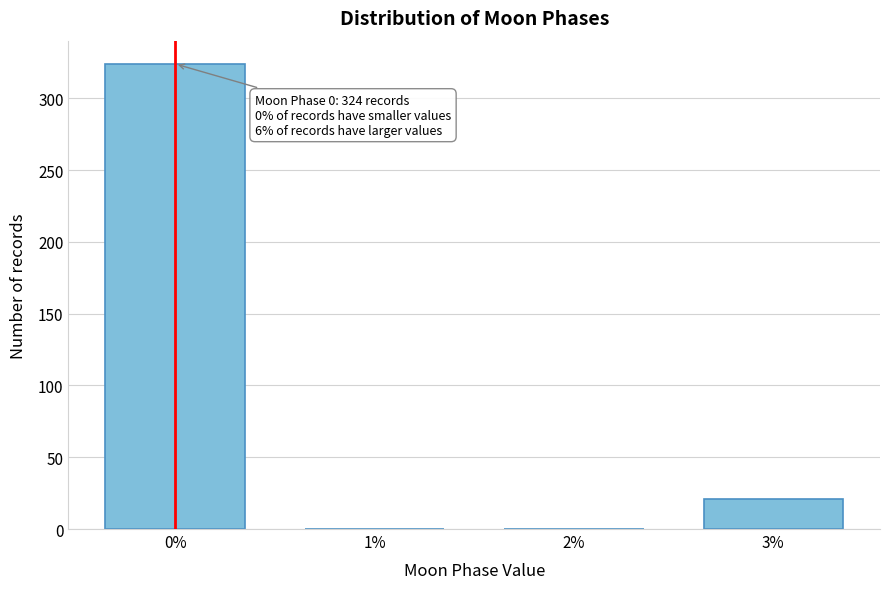

Reading right to left, what are all the values shown in this chart?

3%=21	2%=0	1%=0	0%=324